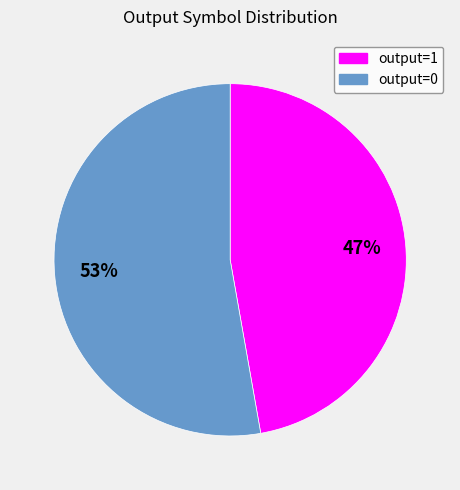

Rank the categories by value from highest to lowest.

output=0, output=1